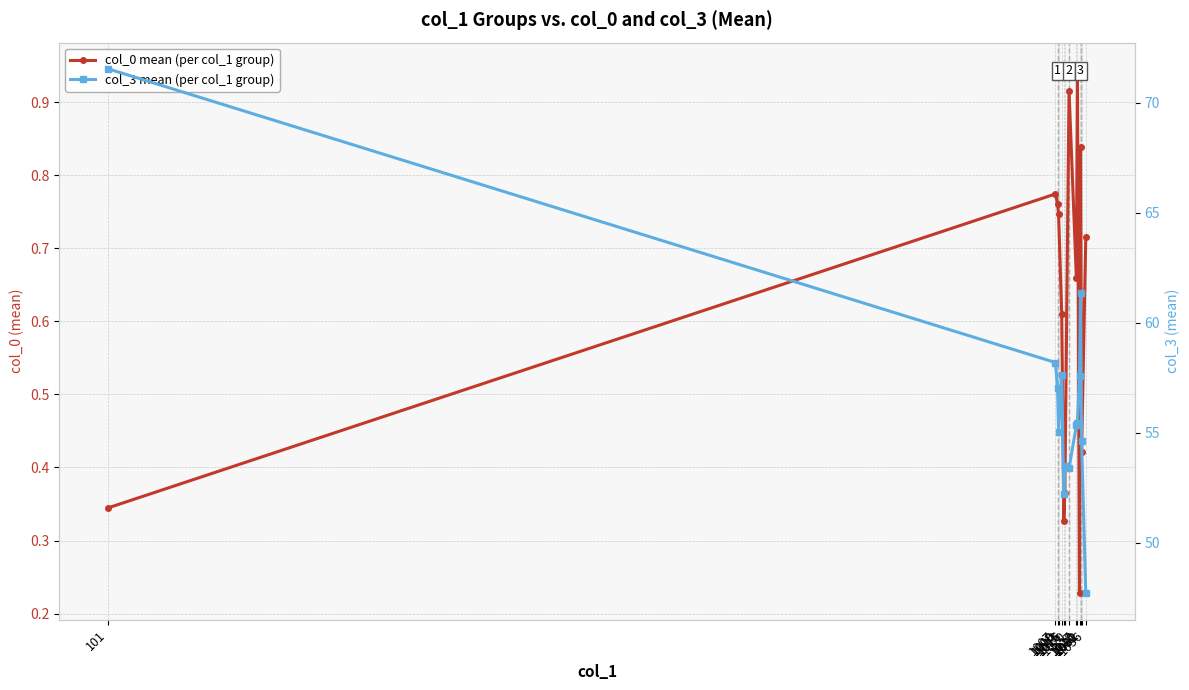

At which category is the sum across all series the highest?

101